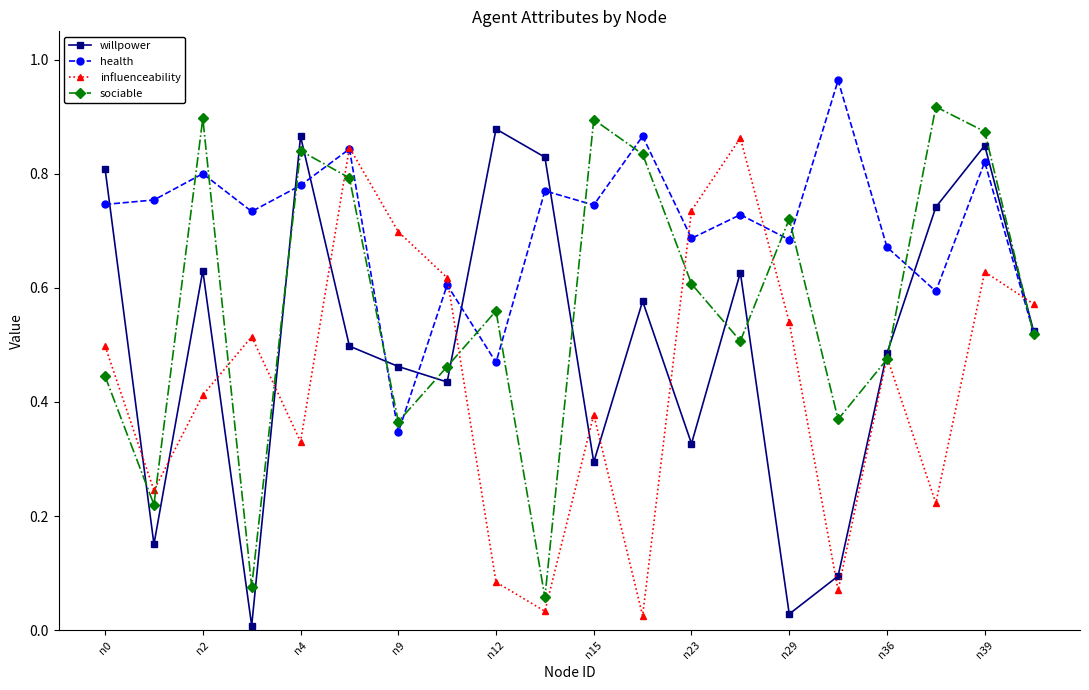

In sociable, how many points are lower than both neighbors (excluding endpoints)?

6